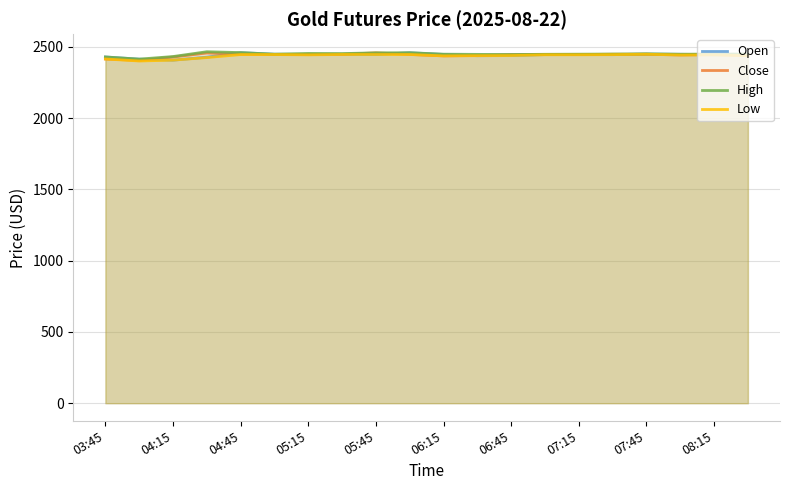

In Low, how many points are higher than both neighbors (excluding endpoints)?

4